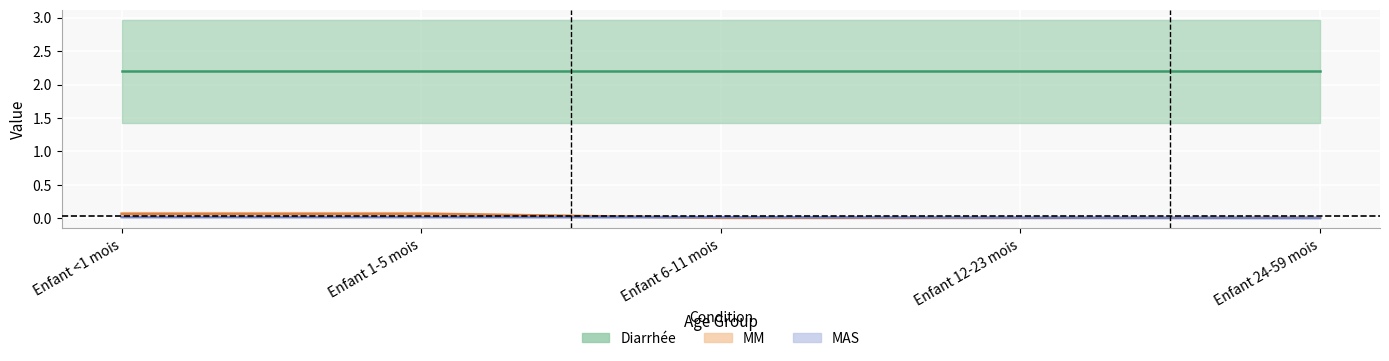

True or false: MAS has a value of 0.0 at Enfant 12-23 mois.

False